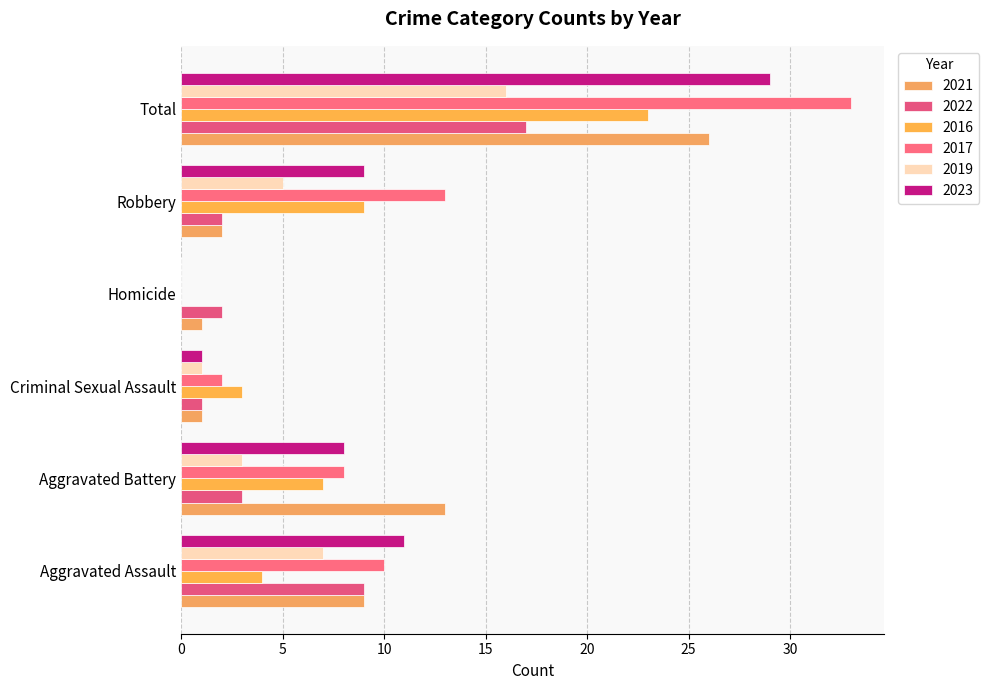

At Total, list the series in order from smallest to largest.

2019, 2022, 2016, 2021, 2023, 2017